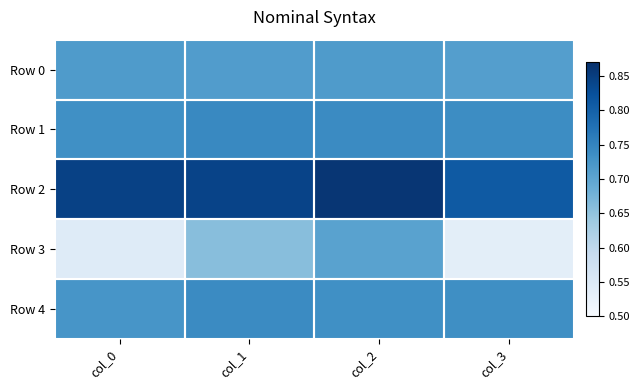

List the series in order of their peak value, highest first.

Row 2, Row 1, Row 4, Row 0, Row 3